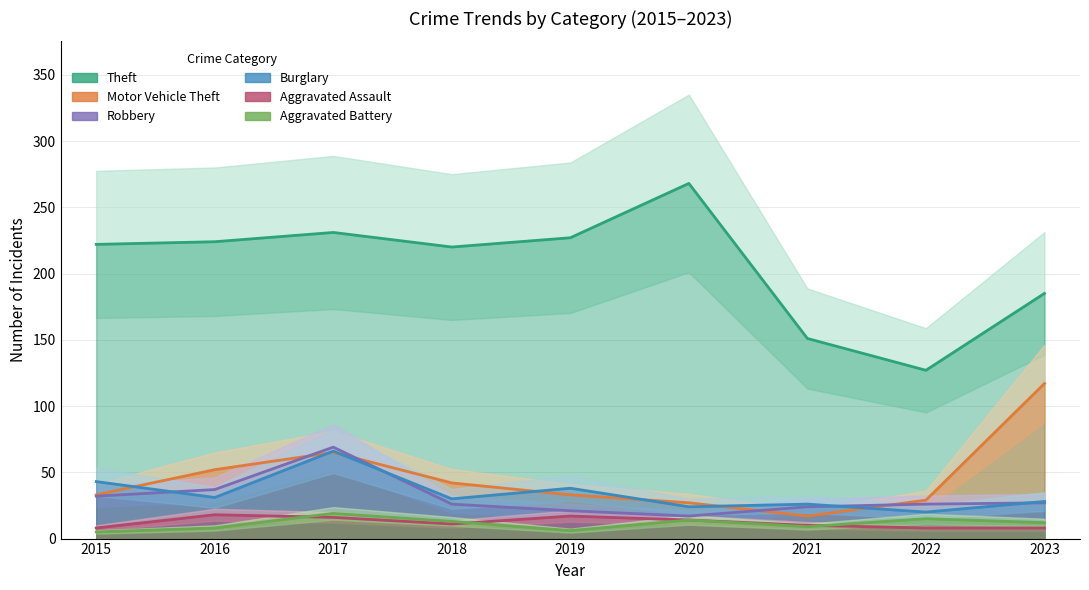

How many interior local peaks does the Motor Vehicle Theft series have?

1